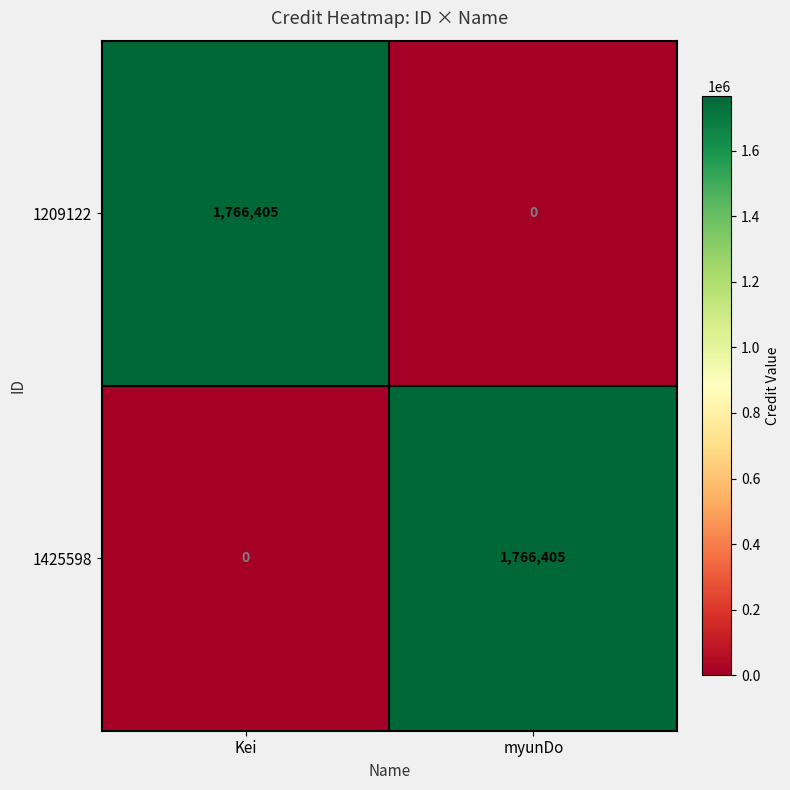

What is the sum of the 1209122 values at Kei and myunDo?

1766405